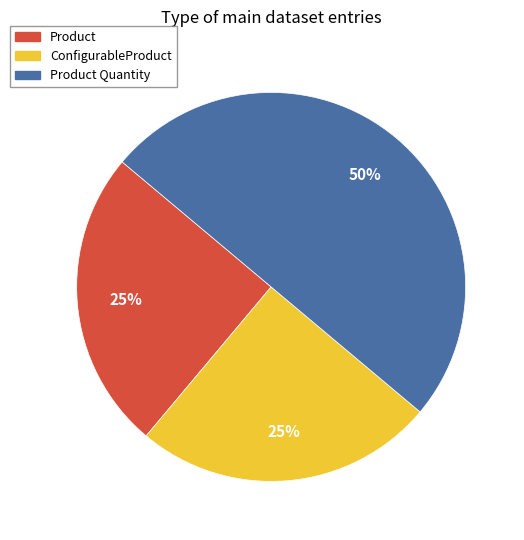

To the nearest percent, what is the difference between the largest and smallest slice percentages?

25%